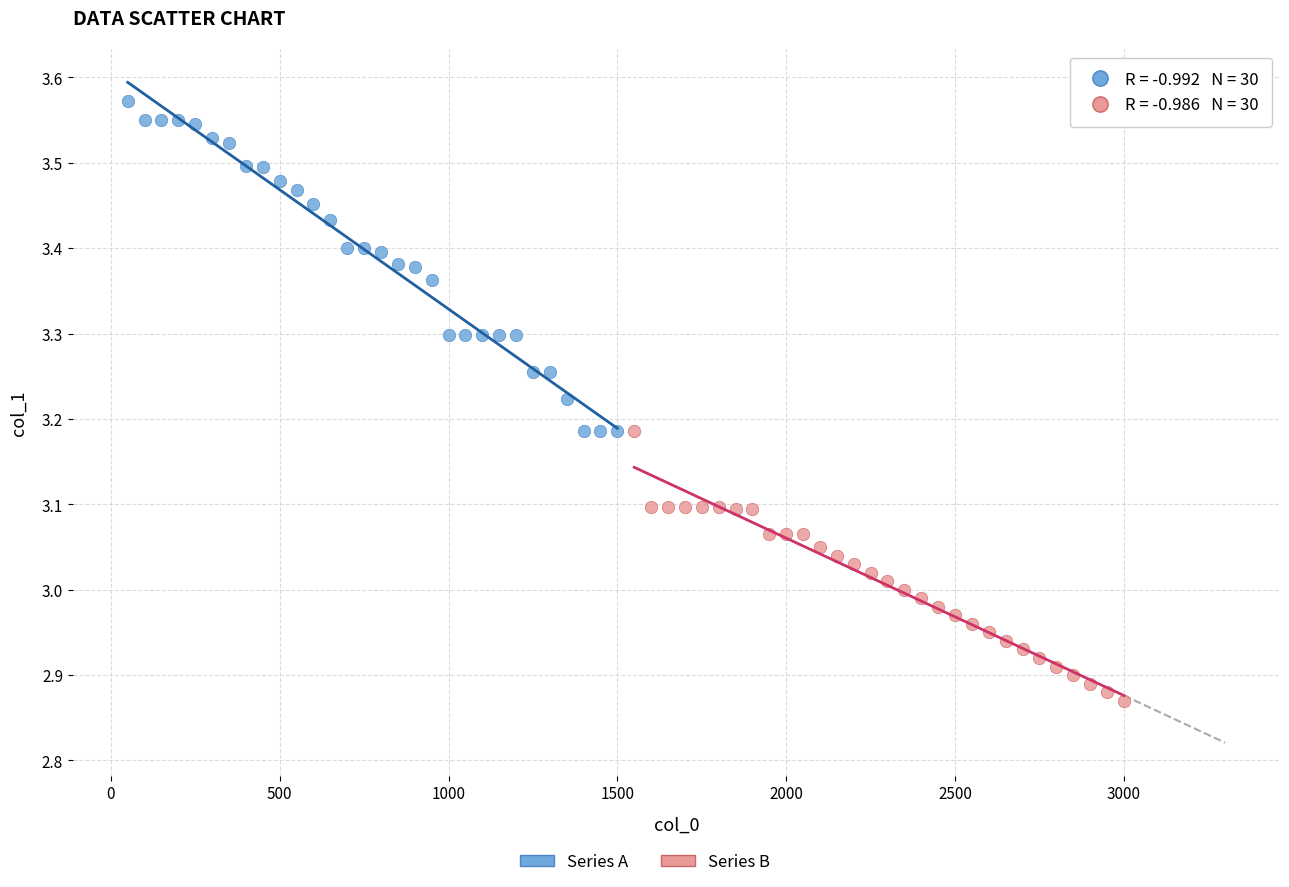

Which series has the widest spread of Y values?

Series A